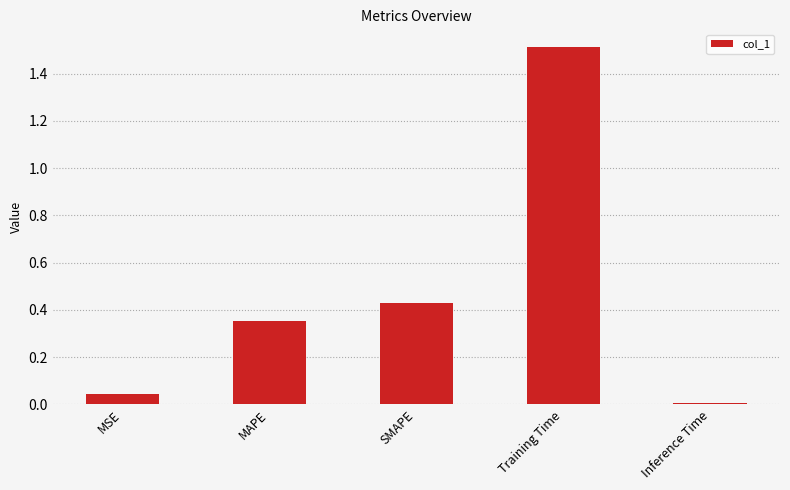

What is the label of the 2nd bar from the right?

Training Time